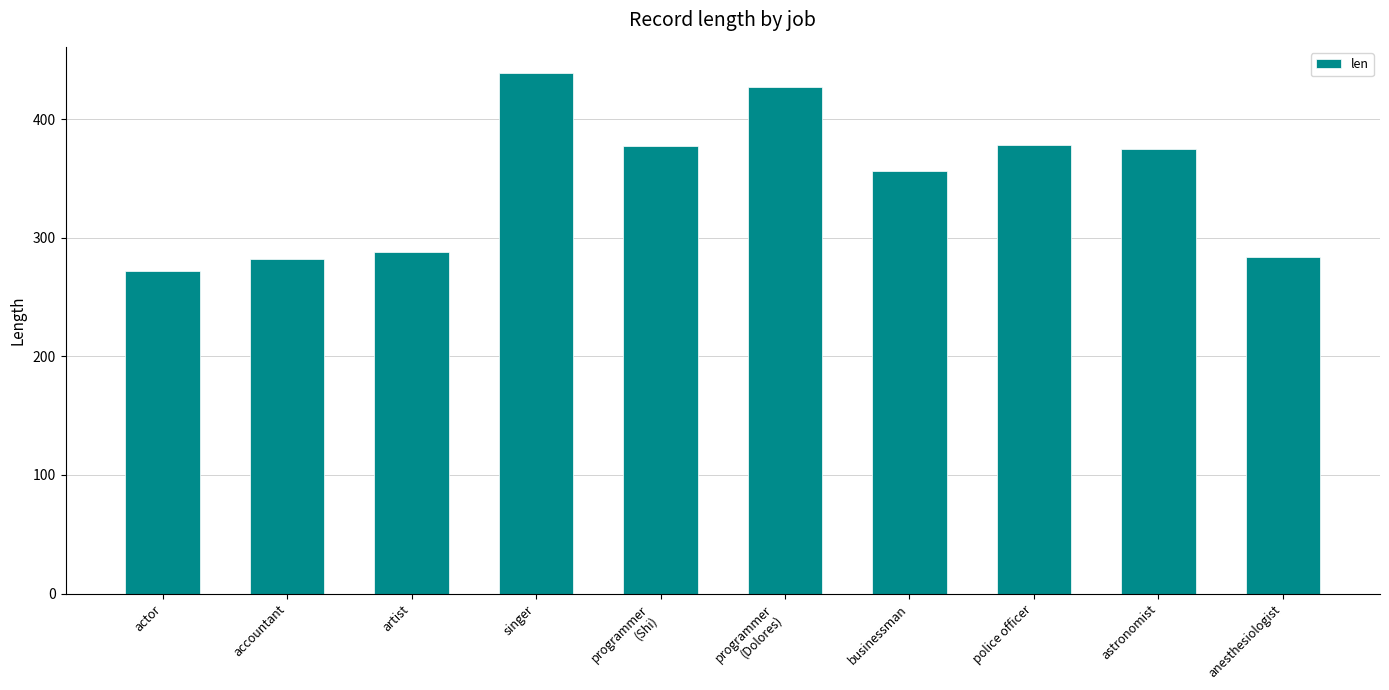

At which category does the chart reach its minimum across all series?

actor